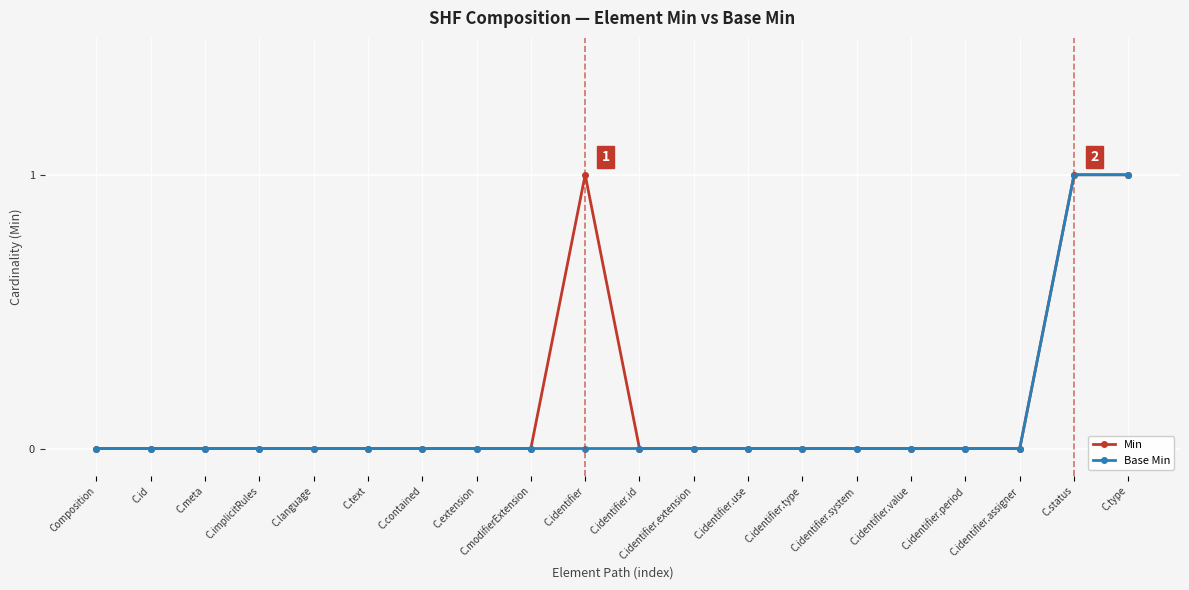

Reading right to left, what are all the values shown in this chart?

Min: 1	1	0	0	0	0	0	0	0	0	1	0	0	0	0	0	0	0	0	0
Base Min: 1	1	0	0	0	0	0	0	0	0	0	0	0	0	0	0	0	0	0	0